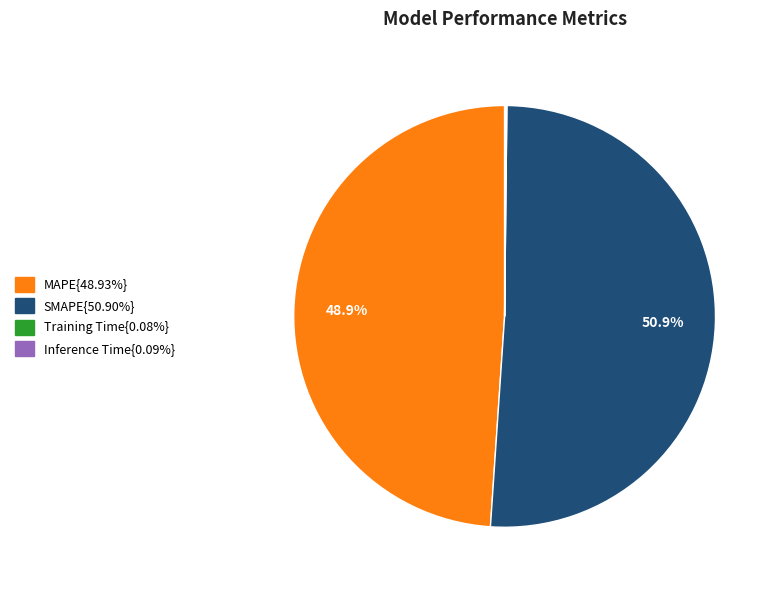

Is there any slice that represents more than half of the pie?

Yes